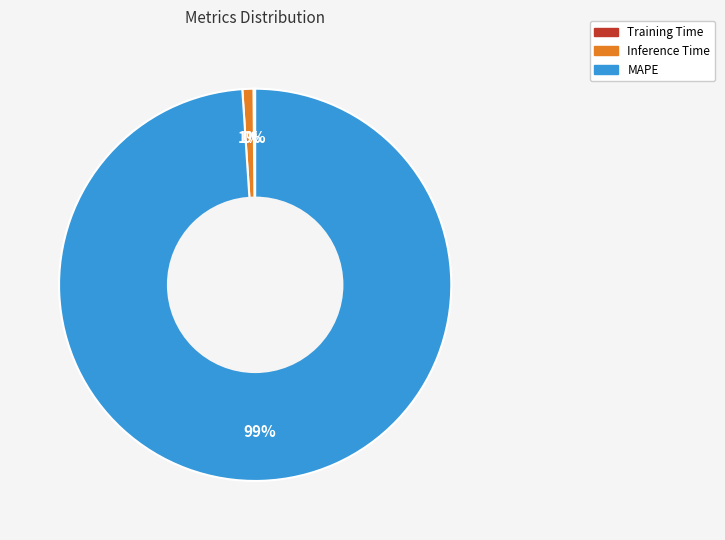

Is there any slice that represents more than half of the pie?

Yes